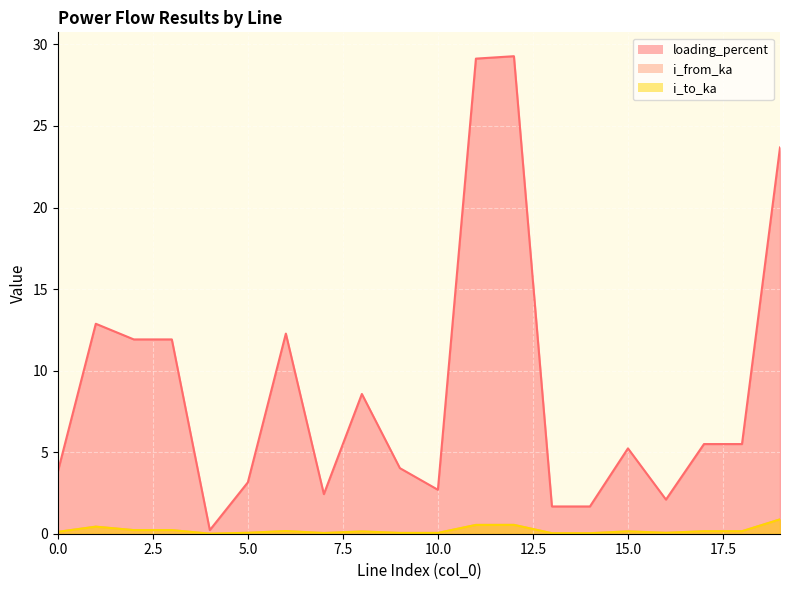

How many lines are shown in the chart?

3